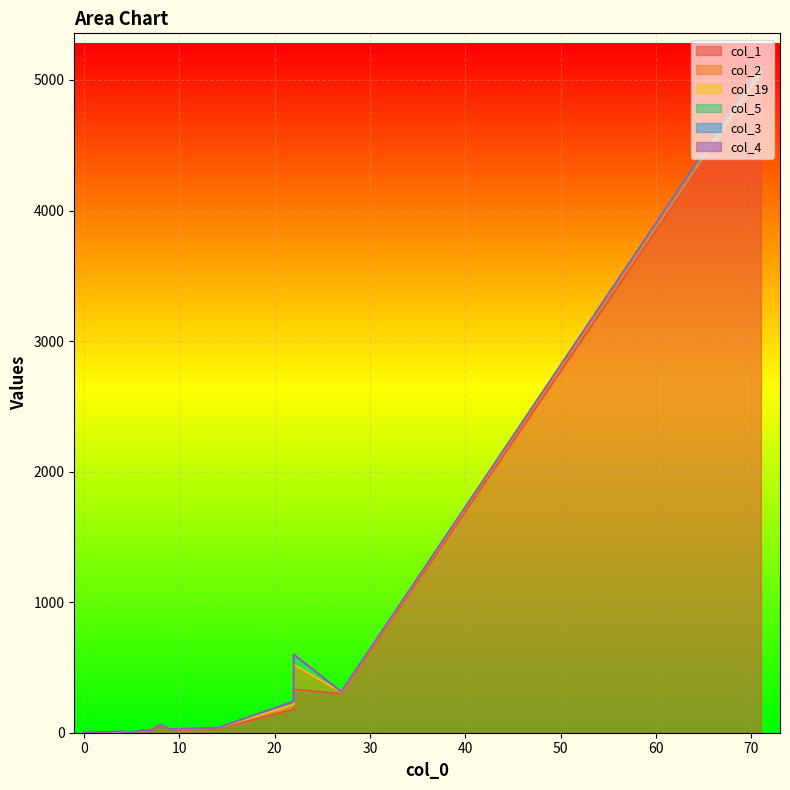

True or false: col_1 and col_5 intersect in this chart.

False